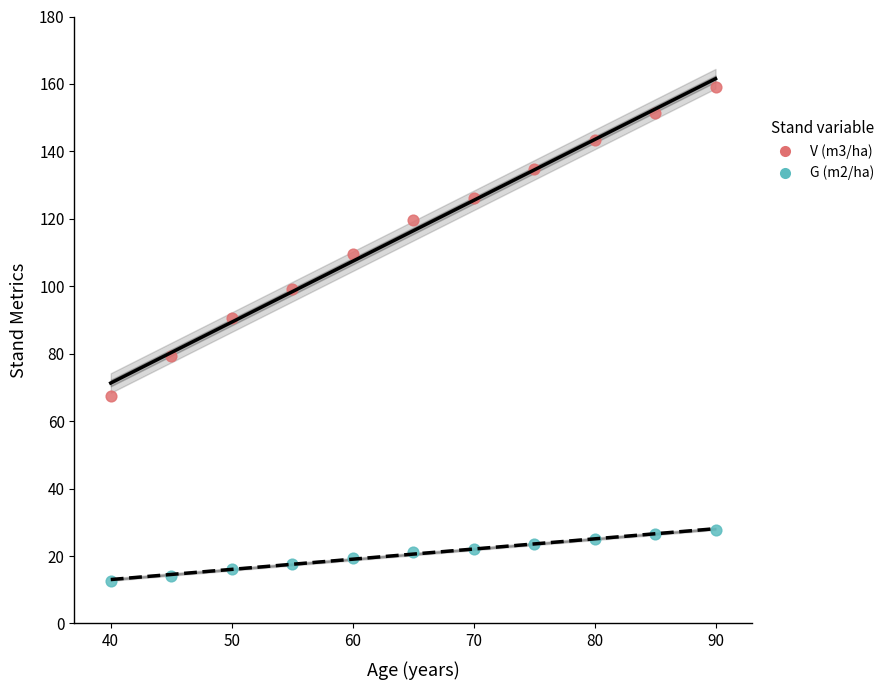

Which series reaches the minimum Y coordinate?

G (m2/ha)